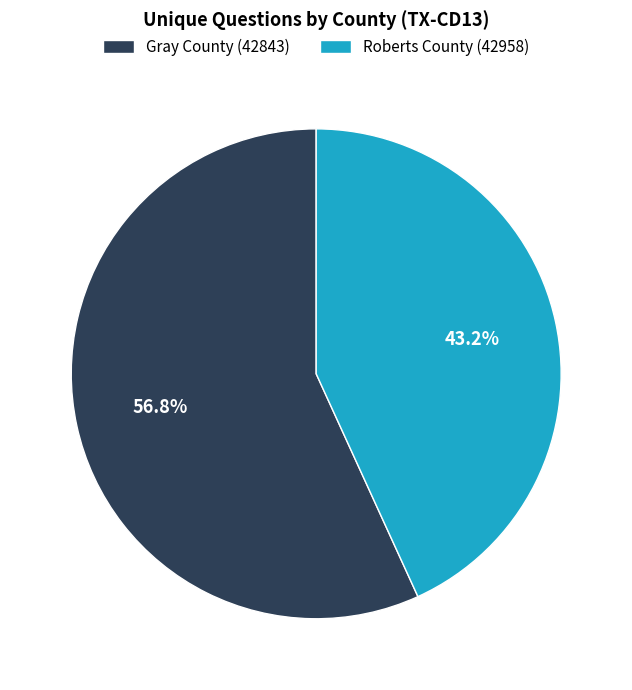

To the nearest percent, what is the difference between the largest and smallest slice percentages?

14%